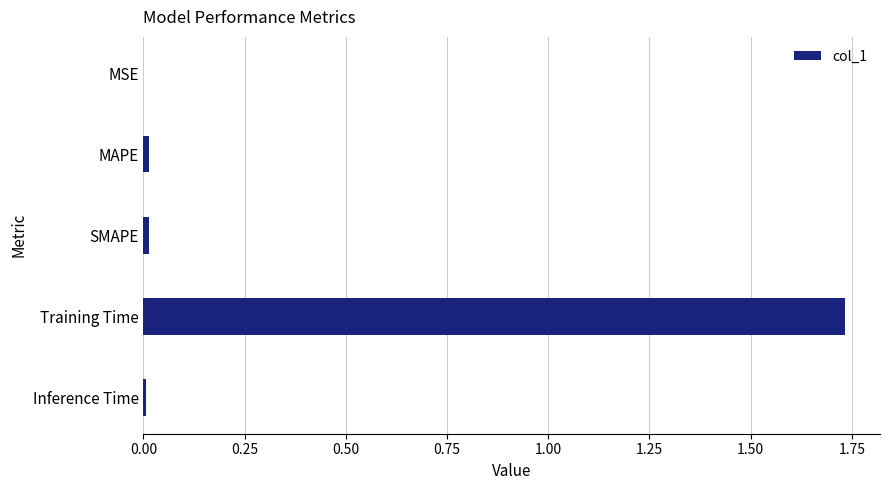

The value at SMAPE is 0.0. True or false?

True